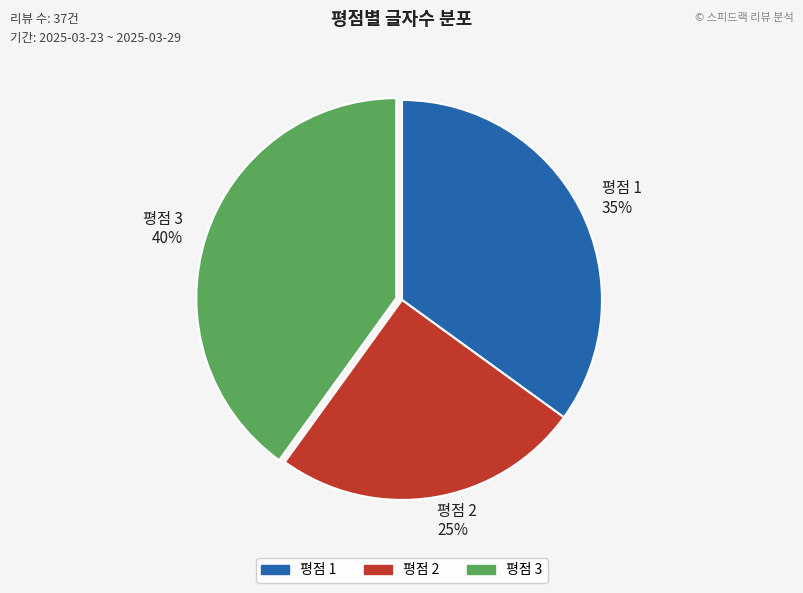

Rank the categories by value from highest to lowest.

평점 3 40%, 평점 1 35%, 평점 2 25%